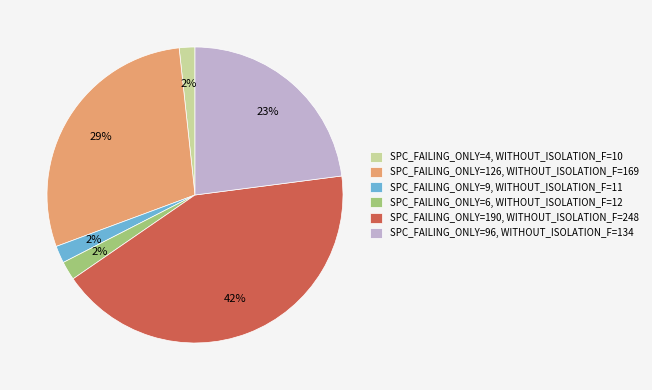

True or false: SPC_FAILING_ONLY=4, WITHOUT_ISOLATION_F=10 accounts for 8% of the total.

False